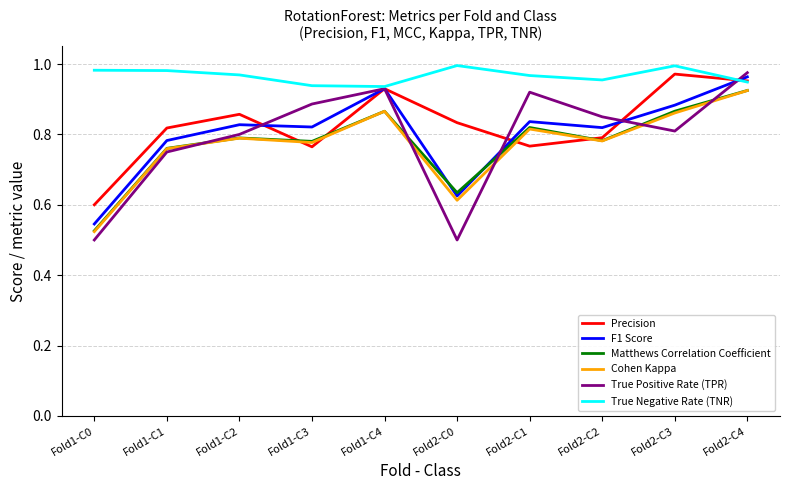

What are all the series names shown in the legend?

Precision, F1 Score, Matthews Correlation Coefficient, Cohen Kappa, True Positive Rate (TPR), True Negative Rate (TNR)